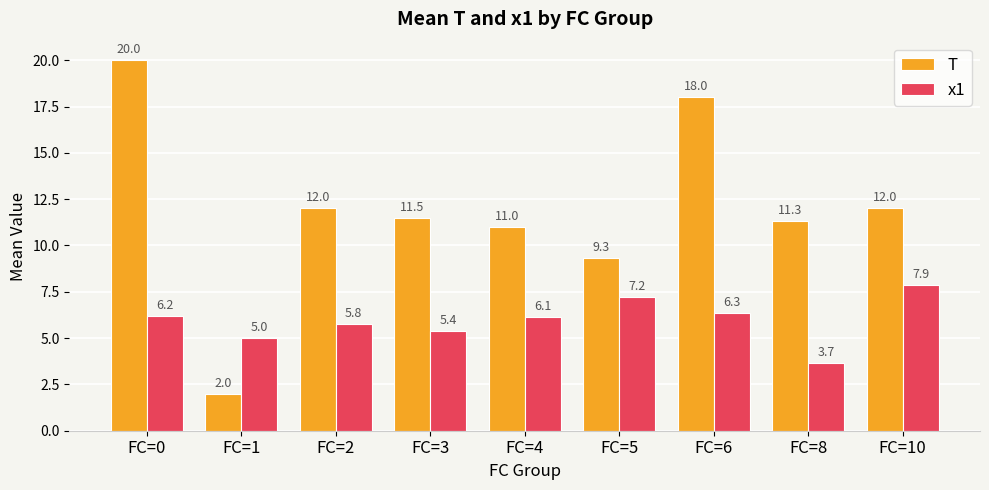

List the series in order of their peak value, lowest first.

x1, T